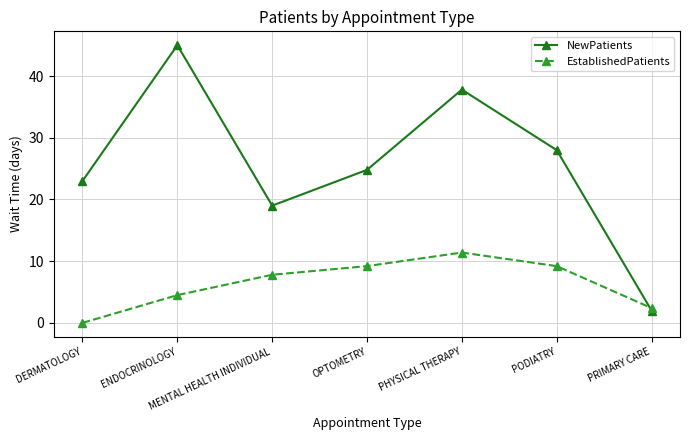

Which category has the lowest value across all series?

DERMATOLOGY